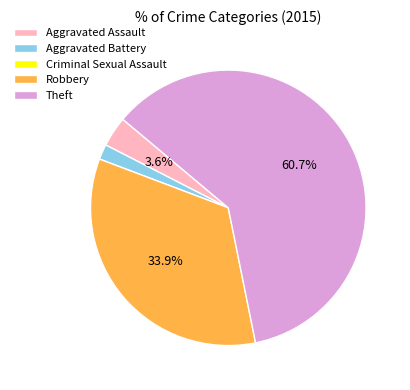

Which slice is the largest?

Theft